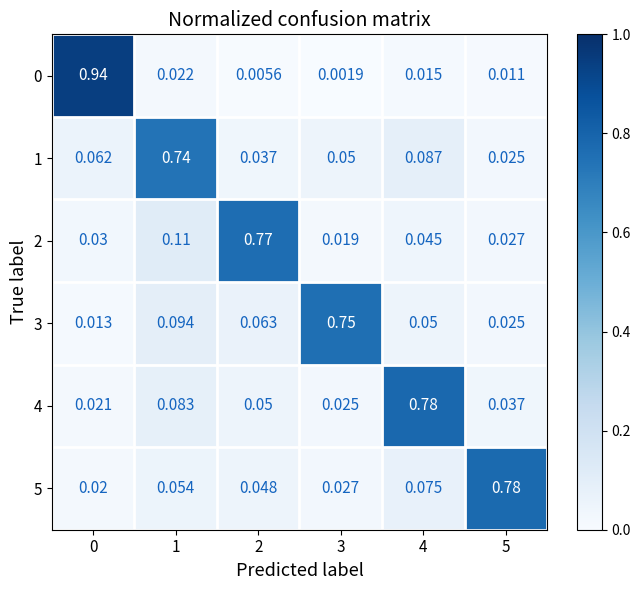

What is the total value across all series at 2?

1.0